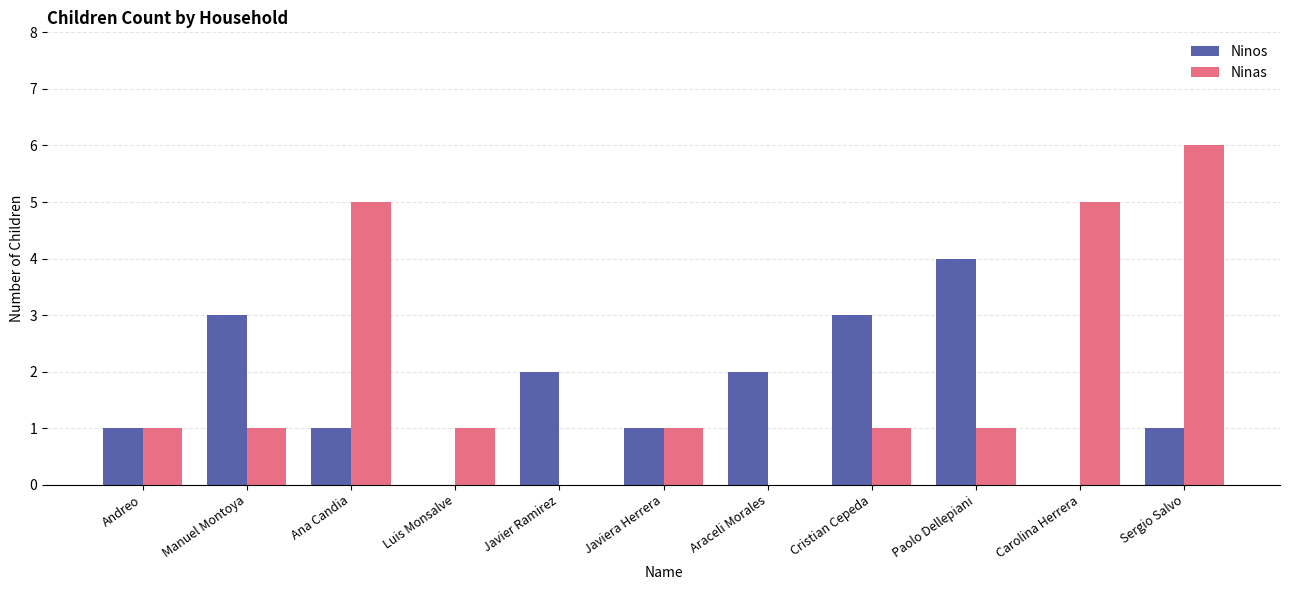

What is the sum of all Ninos values?

18